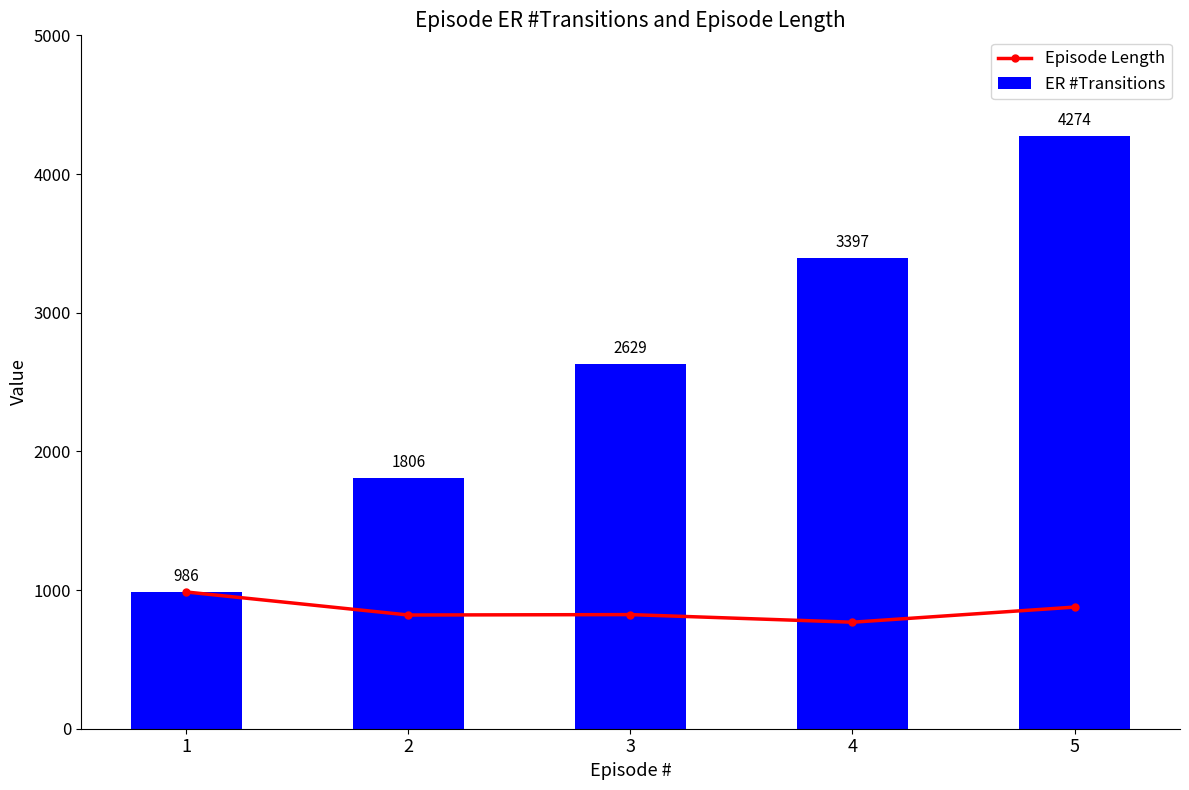

What is the value of the Episode Length bar at the 4th from the left?

768